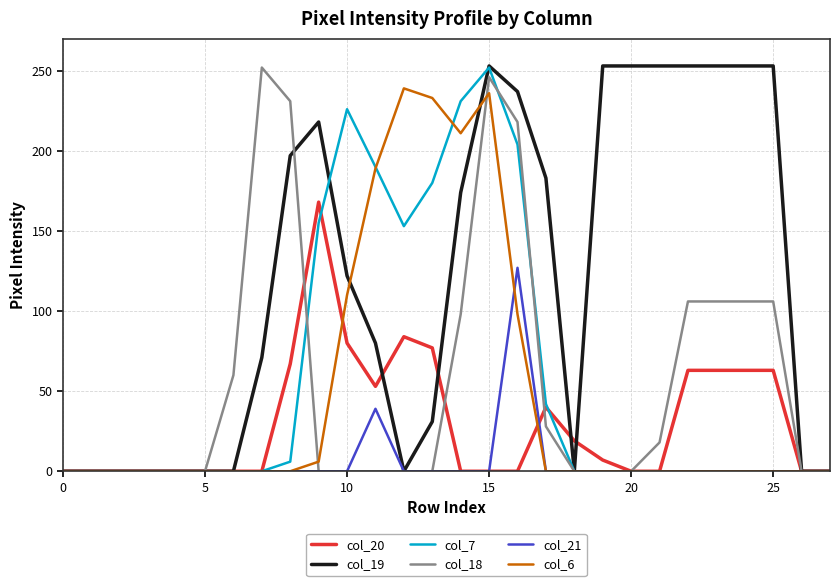

What is the difference between the maximum and second lowest values in the col_18 series?

252